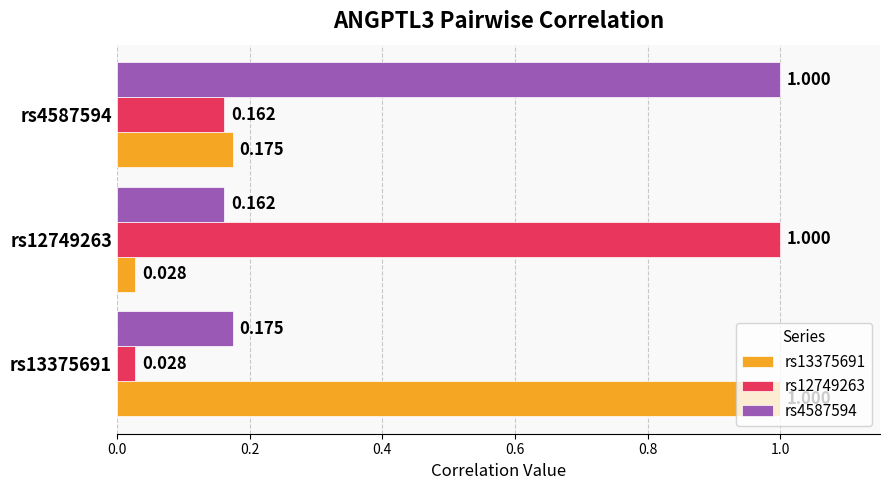

Count the number of data series in this chart.

3